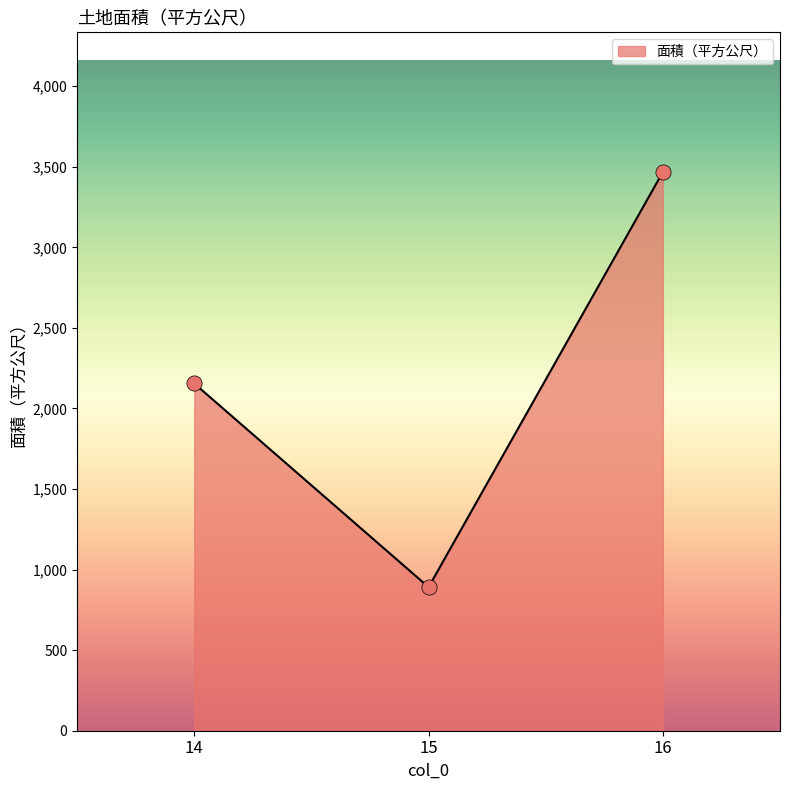

What is the change in value from 14 to 15?

-1264.0